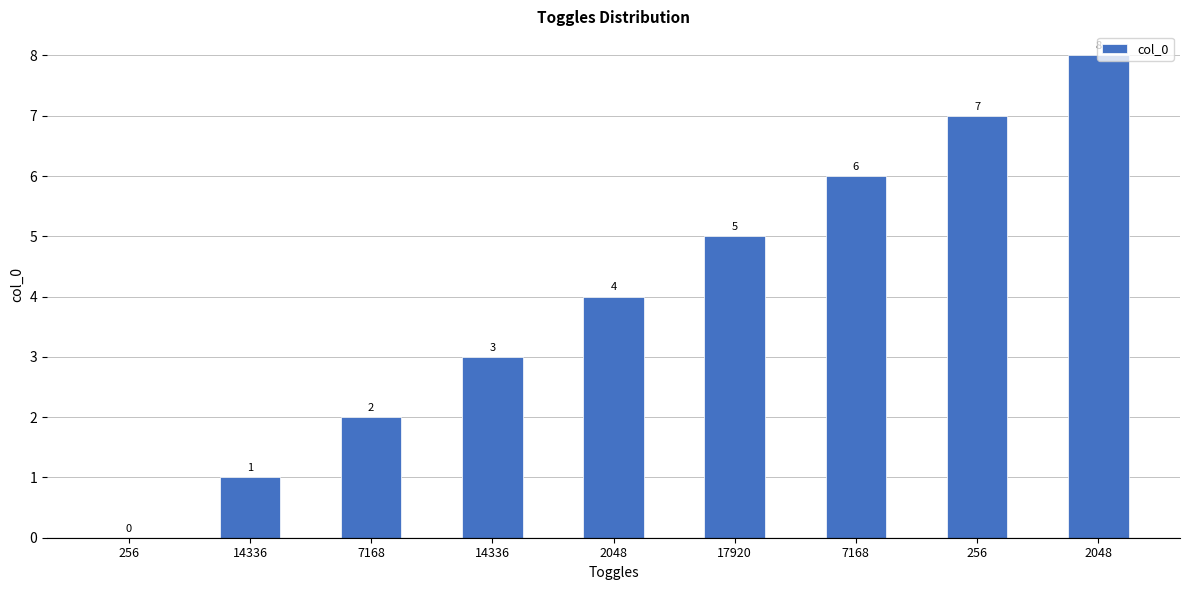

The chart shows a value of 1 at 14336. True or false?

True